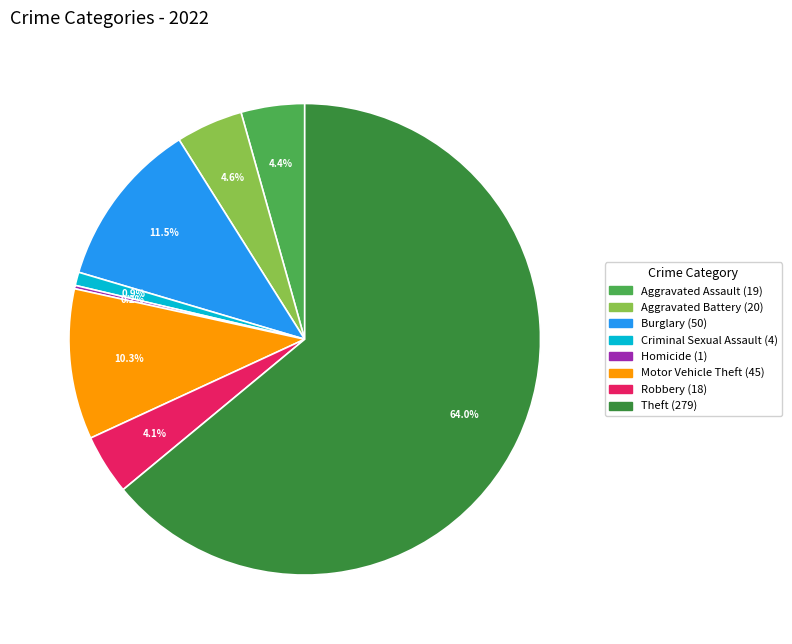

Does any single category account for the majority?

Yes